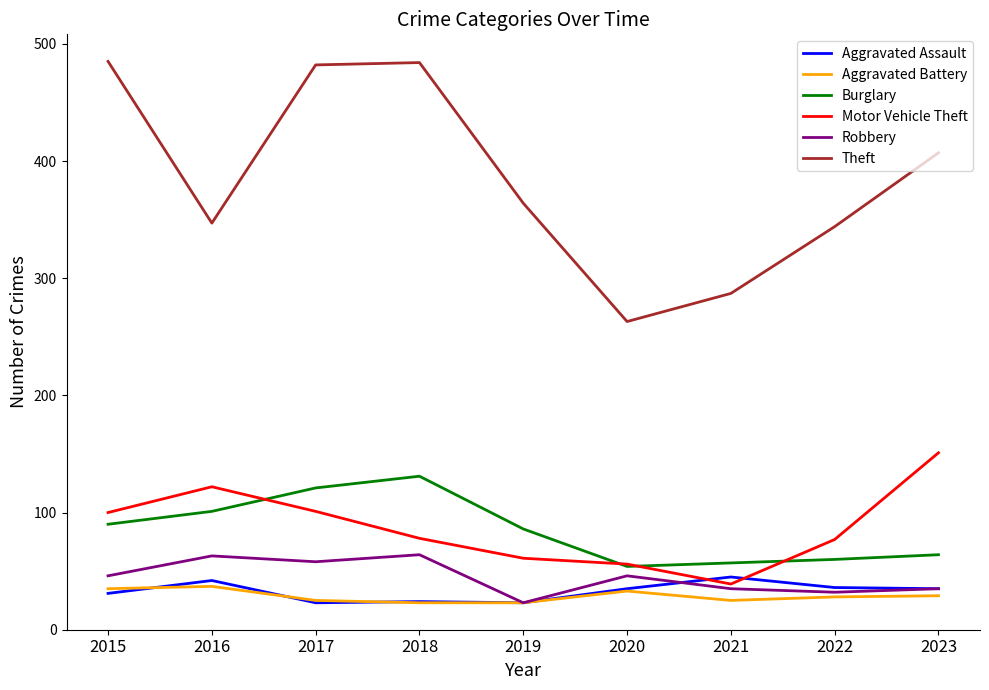

What is the difference between the highest and lowest values at 2023?

378